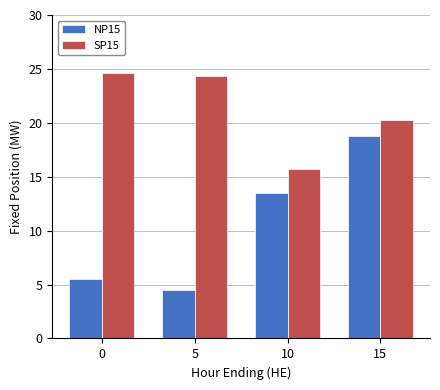

What is the difference between the NP15 values at 5 and 15?

14.3